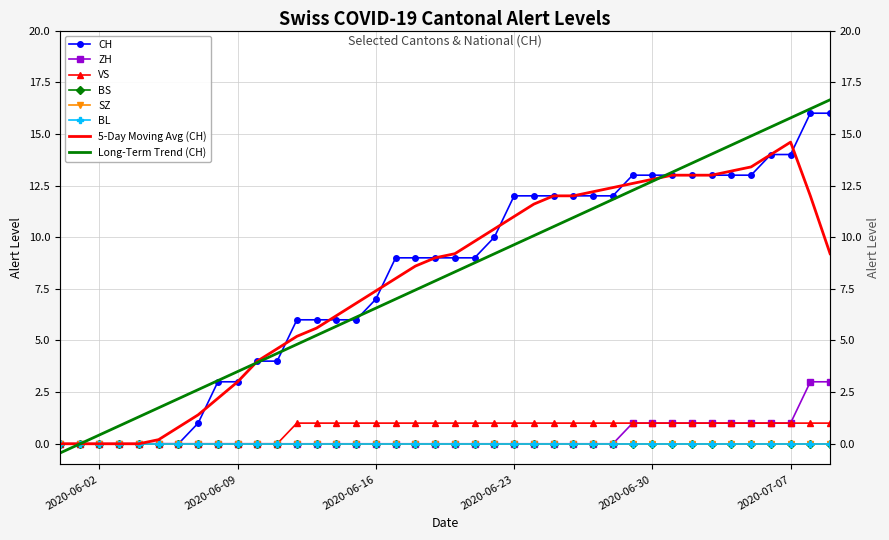

What is the difference between the maximum and minimum values in the CH series?

16